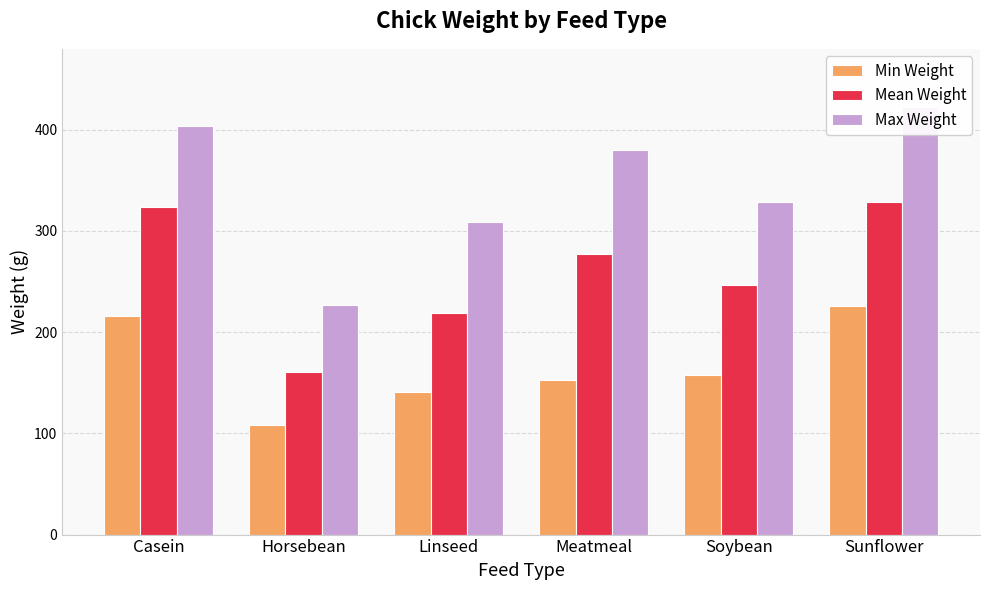

Rank the series by their average value, from highest to lowest.

Max Weight, Mean Weight, Min Weight